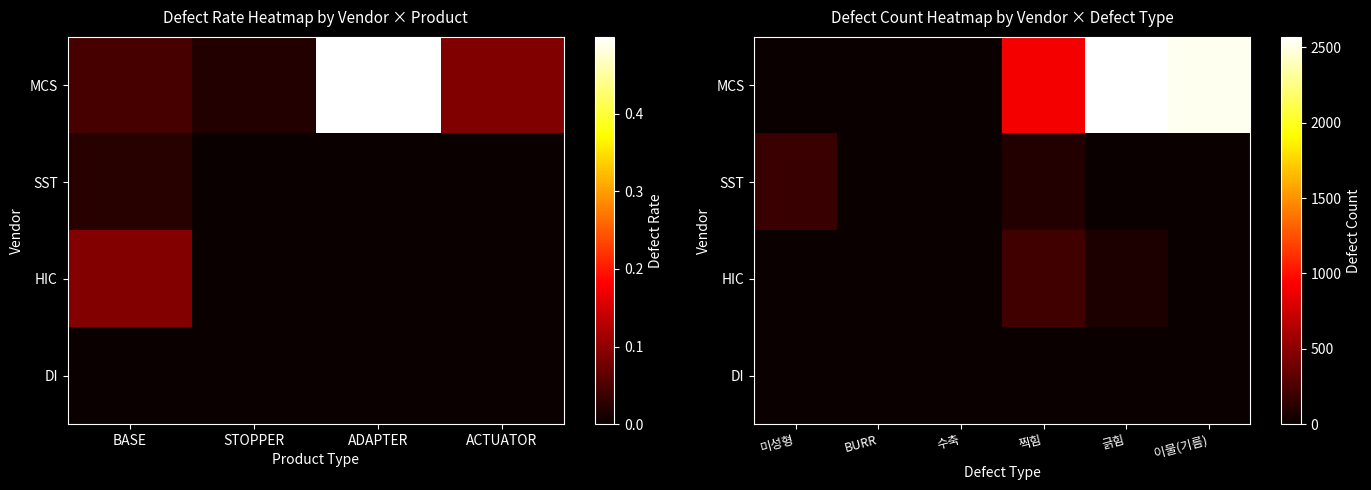

At which label does SST reach its peak?

미성형